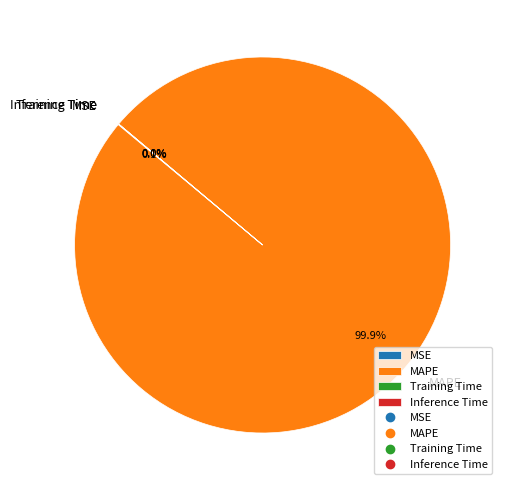

Which category accounts for the majority?

MAPE